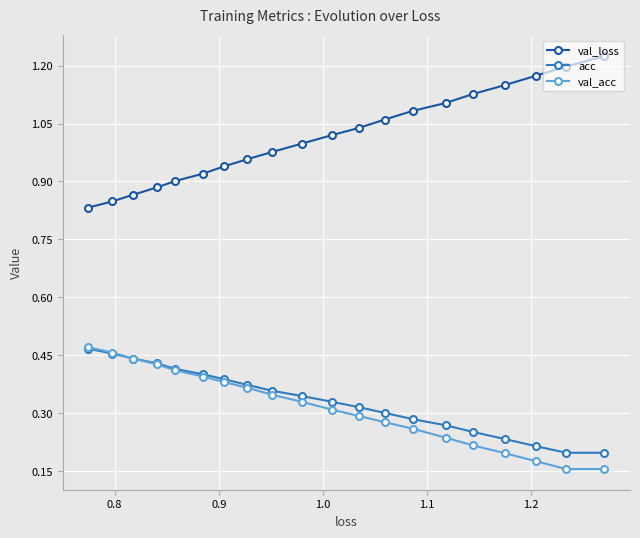

What are all the series names shown in the legend?

val_loss, acc, val_acc